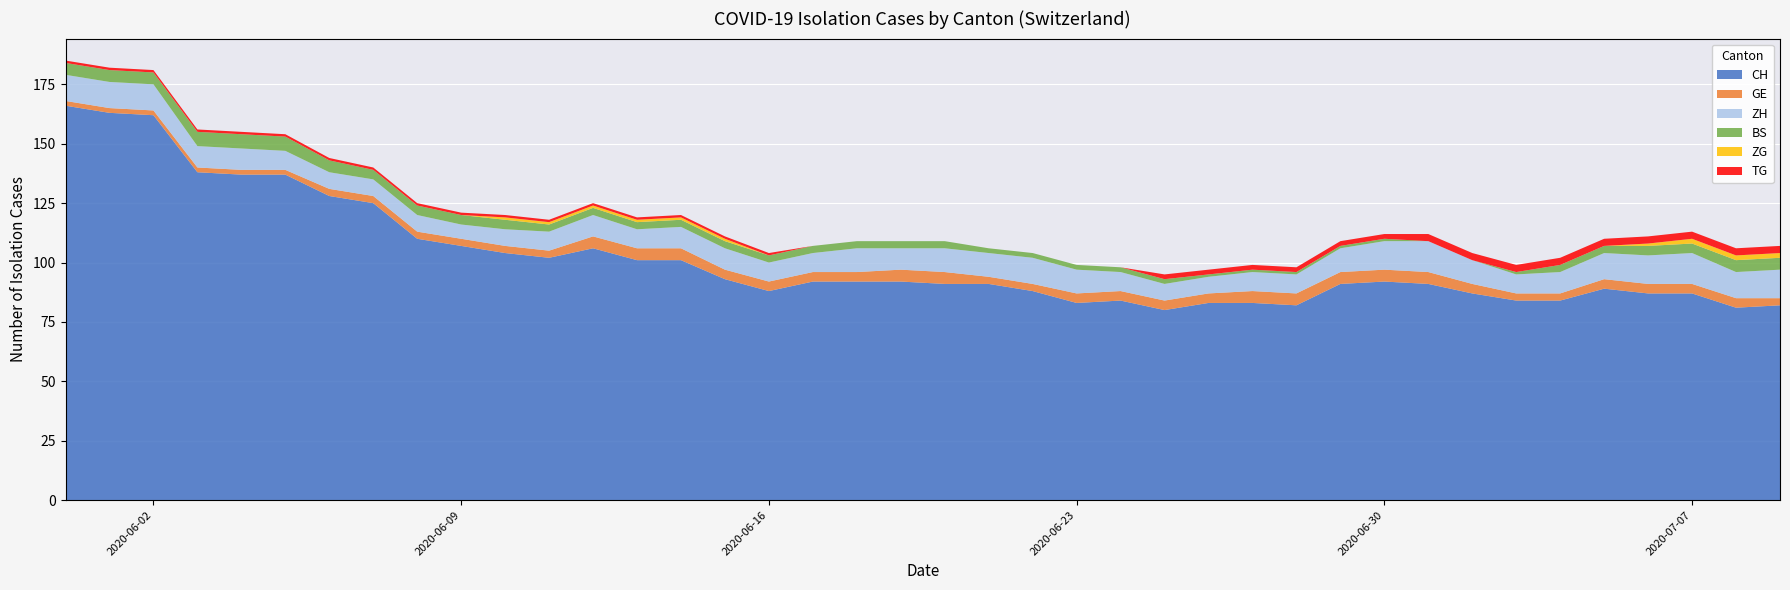

Reading left to right, transcribe all the data shown in this chart.

CH: 2020-05-31=166	2020-06-01=163	2020-06-02=162	2020-06-03=138	2020-06-04=137	2020-06-05=137	2020-06-06=128	2020-06-07=125	2020-06-08=110	2020-06-09=107	2020-06-10=104	2020-06-11=102	2020-06-12=106	2020-06-13=101	2020-06-14=101	2020-06-15=93	2020-06-16=88	2020-06-17=92	2020-06-18=92	2020-06-19=92	2020-06-20=91	2020-06-21=91	2020-06-22=88	2020-06-23=83	2020-06-24=84	2020-06-25=80	2020-06-26=83	2020-06-27=83	2020-06-28=82	2020-06-29=91	2020-06-30=92	2020-07-01=91	2020-07-02=87	2020-07-03=84	2020-07-04=84	2020-07-05=89	2020-07-06=87	2020-07-07=87	2020-07-08=81	2020-07-09=82
GE: 2020-05-31=2	2020-06-01=2	2020-06-02=2	2020-06-03=2	2020-06-04=2	2020-06-05=2	2020-06-06=3	2020-06-07=3	2020-06-08=3	2020-06-09=3	2020-06-10=3	2020-06-11=3	2020-06-12=5	2020-06-13=5	2020-06-14=5	2020-06-15=4	2020-06-16=4	2020-06-17=4	2020-06-18=4	2020-06-19=5	2020-06-20=5	2020-06-21=3	2020-06-22=3	2020-06-23=4	2020-06-24=4	2020-06-25=4	2020-06-26=4	2020-06-27=5	2020-06-28=5	2020-06-29=5	2020-06-30=5	2020-07-01=5	2020-07-02=4	2020-07-03=3	2020-07-04=3	2020-07-05=4	2020-07-06=4	2020-07-07=4	2020-07-08=4	2020-07-09=3
ZH: 2020-05-31=11	2020-06-01=11	2020-06-02=11	2020-06-03=9	2020-06-04=9	2020-06-05=8	2020-06-06=7	2020-06-07=7	2020-06-08=7	2020-06-09=6	2020-06-10=7	2020-06-11=8	2020-06-12=9	2020-06-13=8	2020-06-14=9	2020-06-15=9	2020-06-16=8	2020-06-17=8	2020-06-18=10	2020-06-19=9	2020-06-20=10	2020-06-21=10	2020-06-22=11	2020-06-23=10	2020-06-24=8	2020-06-25=7	2020-06-26=7	2020-06-27=8	2020-06-28=8	2020-06-29=10	2020-06-30=12	2020-07-01=13	2020-07-02=10	2020-07-03=8	2020-07-04=9	2020-07-05=11	2020-07-06=12	2020-07-07=13	2020-07-08=11	2020-07-09=12
BS: 2020-05-31=5	2020-06-01=5	2020-06-02=5	2020-06-03=6	2020-06-04=6	2020-06-05=6	2020-06-06=5	2020-06-07=4	2020-06-08=4	2020-06-09=4	2020-06-10=4	2020-06-11=3	2020-06-12=3	2020-06-13=3	2020-06-14=3	2020-06-15=3	2020-06-16=3	2020-06-17=3	2020-06-18=3	2020-06-19=3	2020-06-20=3	2020-06-21=2	2020-06-22=2	2020-06-23=2	2020-06-24=2	2020-06-25=2	2020-06-26=1	2020-06-27=1	2020-06-28=1	2020-06-29=1	2020-06-30=1	2020-07-01=0	2020-07-02=0	2020-07-03=1	2020-07-04=3	2020-07-05=3	2020-07-06=4	2020-07-07=4	2020-07-08=5	2020-07-09=5
ZG: 2020-05-31=0	2020-06-01=0	2020-06-02=0	2020-06-03=0	2020-06-04=0	2020-06-05=0	2020-06-06=0	2020-06-07=0	2020-06-08=0	2020-06-09=0	2020-06-10=1	2020-06-11=1	2020-06-12=1	2020-06-13=1	2020-06-14=1	2020-06-15=1	2020-06-16=0	2020-06-17=0	2020-06-18=0	2020-06-19=0	2020-06-20=0	2020-06-21=0	2020-06-22=0	2020-06-23=0	2020-06-24=0	2020-06-25=0	2020-06-26=0	2020-06-27=0	2020-06-28=0	2020-06-29=0	2020-06-30=0	2020-07-01=0	2020-07-02=0	2020-07-03=0	2020-07-04=0	2020-07-05=0	2020-07-06=1	2020-07-07=2	2020-07-08=2	2020-07-09=2
TG: 2020-05-31=1	2020-06-01=1	2020-06-02=1	2020-06-03=1	2020-06-04=1	2020-06-05=1	2020-06-06=1	2020-06-07=1	2020-06-08=1	2020-06-09=1	2020-06-10=1	2020-06-11=1	2020-06-12=1	2020-06-13=1	2020-06-14=1	2020-06-15=1	2020-06-16=1	2020-06-17=0	2020-06-18=0	2020-06-19=0	2020-06-20=0	2020-06-21=0	2020-06-22=0	2020-06-23=0	2020-06-24=0	2020-06-25=2	2020-06-26=2	2020-06-27=2	2020-06-28=2	2020-06-29=2	2020-06-30=2	2020-07-01=3	2020-07-02=3	2020-07-03=3	2020-07-04=3	2020-07-05=3	2020-07-06=3	2020-07-07=3	2020-07-08=3	2020-07-09=3